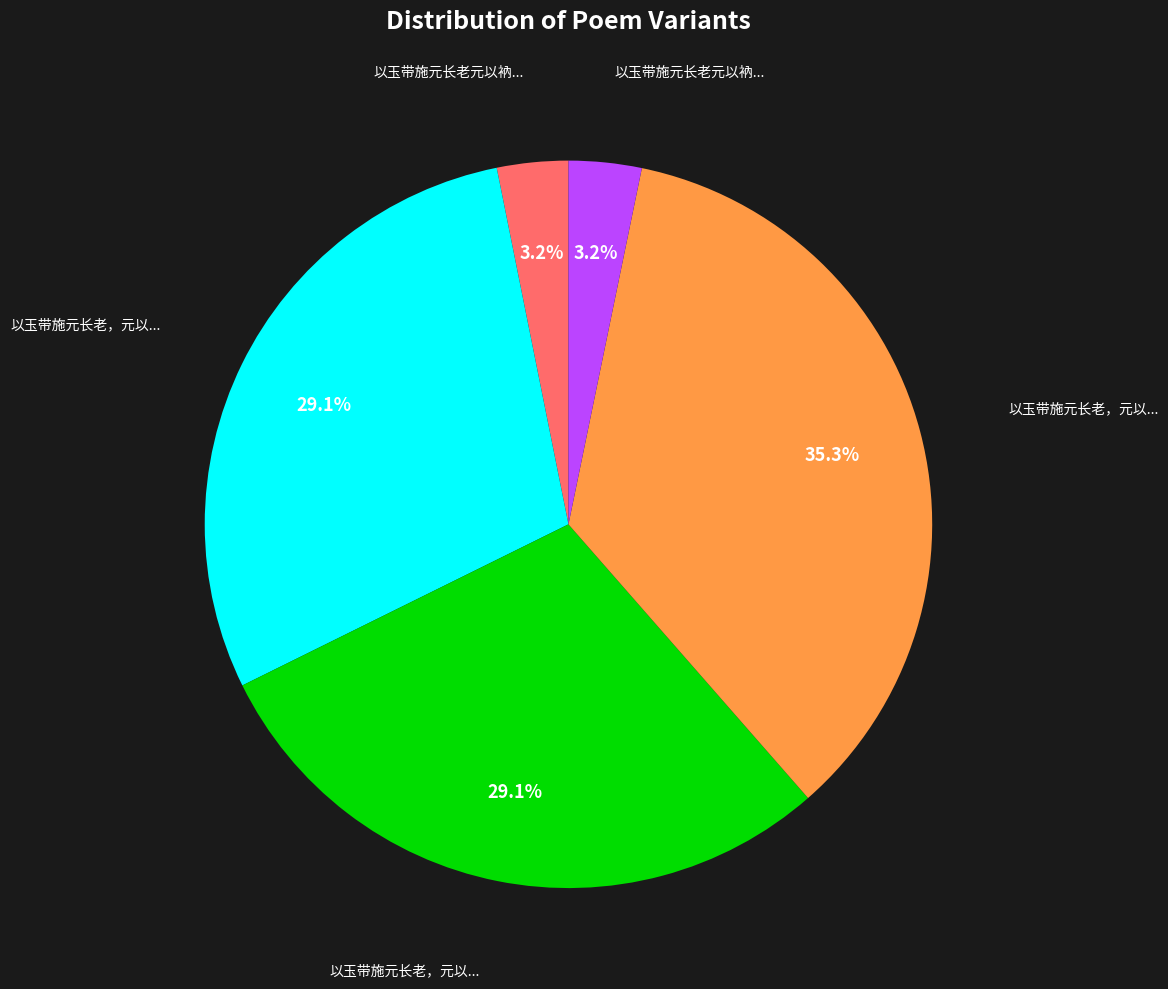

Count the number of slices in the pie.

5